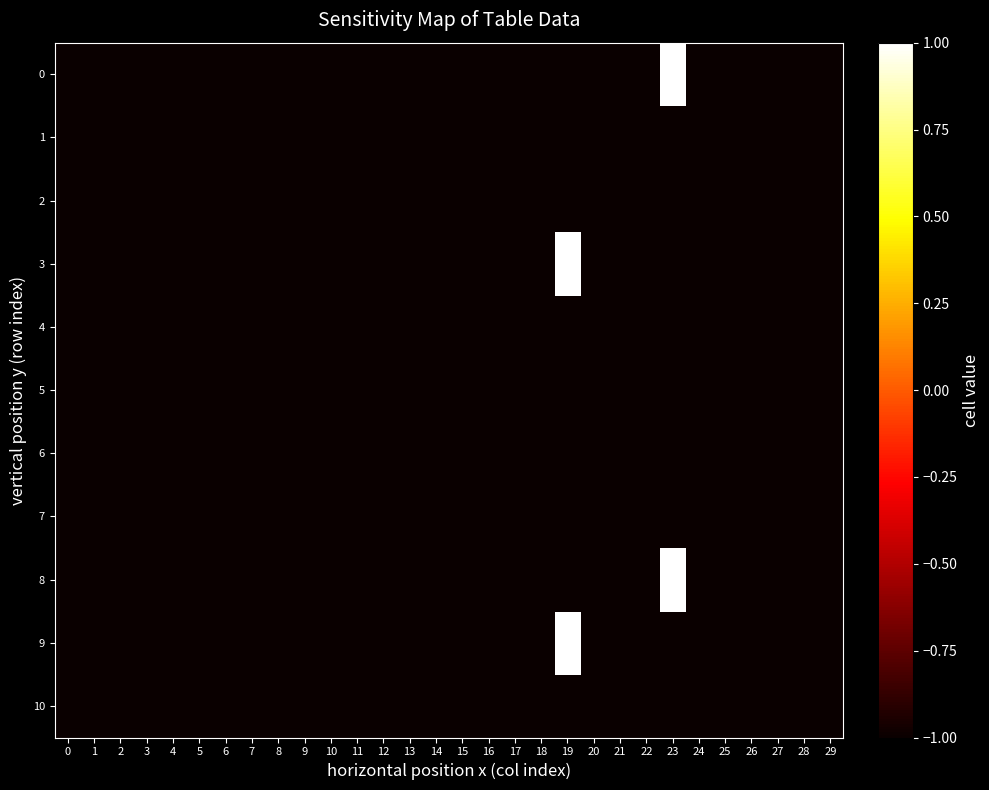

Reading right to left, what are all the values shown in this chart?

0: 29=-1	28=-1	27=-1	26=-1	25=-1	24=-1	23=1	22=-1	21=-1	20=-1	19=-1	18=-1	17=-1	16=-1	15=-1	14=-1	13=-1	12=-1	11=-1	10=-1	9=-1	8=-1	7=-1	6=-1	5=-1	4=-1	3=-1	2=-1	1=-1	0=-1
1: 29=-1	28=-1	27=-1	26=-1	25=-1	24=-1	23=-1	22=-1	21=-1	20=-1	19=-1	18=-1	17=-1	16=-1	15=-1	14=-1	13=-1	12=-1	11=-1	10=-1	9=-1	8=-1	7=-1	6=-1	5=-1	4=-1	3=-1	2=-1	1=-1	0=-1
2: 29=-1	28=-1	27=-1	26=-1	25=-1	24=-1	23=-1	22=-1	21=-1	20=-1	19=-1	18=-1	17=-1	16=-1	15=-1	14=-1	13=-1	12=-1	11=-1	10=-1	9=-1	8=-1	7=-1	6=-1	5=-1	4=-1	3=-1	2=-1	1=-1	0=-1
3: 29=-1	28=-1	27=-1	26=-1	25=-1	24=-1	23=-1	22=-1	21=-1	20=-1	19=1	18=-1	17=-1	16=-1	15=-1	14=-1	13=-1	12=-1	11=-1	10=-1	9=-1	8=-1	7=-1	6=-1	5=-1	4=-1	3=-1	2=-1	1=-1	0=-1
4: 29=-1	28=-1	27=-1	26=-1	25=-1	24=-1	23=-1	22=-1	21=-1	20=-1	19=-1	18=-1	17=-1	16=-1	15=-1	14=-1	13=-1	12=-1	11=-1	10=-1	9=-1	8=-1	7=-1	6=-1	5=-1	4=-1	3=-1	2=-1	1=-1	0=-1
5: 29=-1	28=-1	27=-1	26=-1	25=-1	24=-1	23=-1	22=-1	21=-1	20=-1	19=-1	18=-1	17=-1	16=-1	15=-1	14=-1	13=-1	12=-1	11=-1	10=-1	9=-1	8=-1	7=-1	6=-1	5=-1	4=-1	3=-1	2=-1	1=-1	0=-1
6: 29=-1	28=-1	27=-1	26=-1	25=-1	24=-1	23=-1	22=-1	21=-1	20=-1	19=-1	18=-1	17=-1	16=-1	15=-1	14=-1	13=-1	12=-1	11=-1	10=-1	9=-1	8=-1	7=-1	6=-1	5=-1	4=-1	3=-1	2=-1	1=-1	0=-1
7: 29=-1	28=-1	27=-1	26=-1	25=-1	24=-1	23=-1	22=-1	21=-1	20=-1	19=-1	18=-1	17=-1	16=-1	15=-1	14=-1	13=-1	12=-1	11=-1	10=-1	9=-1	8=-1	7=-1	6=-1	5=-1	4=-1	3=-1	2=-1	1=-1	0=-1
8: 29=-1	28=-1	27=-1	26=-1	25=-1	24=-1	23=1	22=-1	21=-1	20=-1	19=-1	18=-1	17=-1	16=-1	15=-1	14=-1	13=-1	12=-1	11=-1	10=-1	9=-1	8=-1	7=-1	6=-1	5=-1	4=-1	3=-1	2=-1	1=-1	0=-1
9: 29=-1	28=-1	27=-1	26=-1	25=-1	24=-1	23=-1	22=-1	21=-1	20=-1	19=1	18=-1	17=-1	16=-1	15=-1	14=-1	13=-1	12=-1	11=-1	10=-1	9=-1	8=-1	7=-1	6=-1	5=-1	4=-1	3=-1	2=-1	1=-1	0=-1
10: 29=-1	28=-1	27=-1	26=-1	25=-1	24=-1	23=-1	22=-1	21=-1	20=-1	19=-1	18=-1	17=-1	16=-1	15=-1	14=-1	13=-1	12=-1	11=-1	10=-1	9=-1	8=-1	7=-1	6=-1	5=-1	4=-1	3=-1	2=-1	1=-1	0=-1